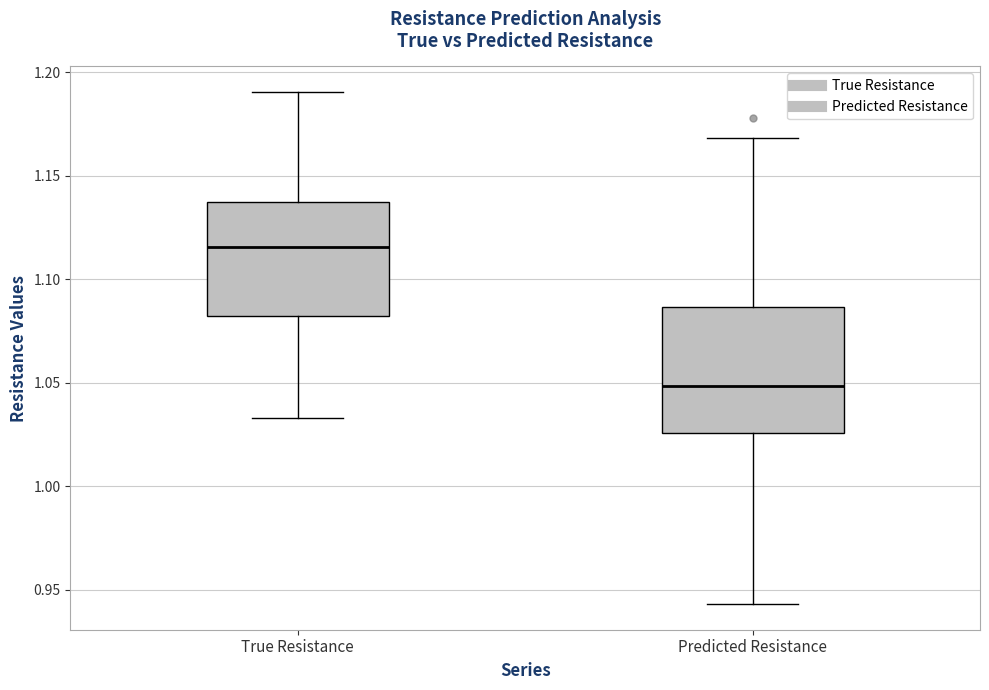

Where is the lower edge of the box for Predicted Resistance on the y-axis? The values are not printed on the chart, so give them approximately, as read against the axis.

1.025